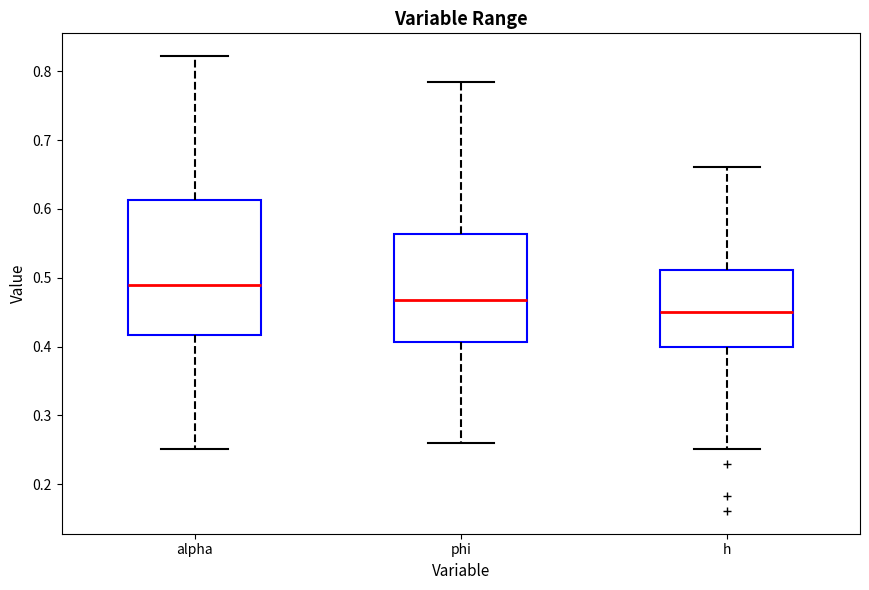

Reading left to right, transcribe this box plot: for each box, give where its median line is, the range the box spans, and where its two whiskers end, as read against the y-axis. The values are not printed on the chart, so give them approximately, as read against the axis.

alpha: median 0.49, box 0.42 to 0.61, whiskers 0.25 to 0.82
phi: median 0.47, box 0.41 to 0.56, whiskers 0.26 to 0.78
h: median 0.45, box 0.40 to 0.51, whiskers 0.25 to 0.66